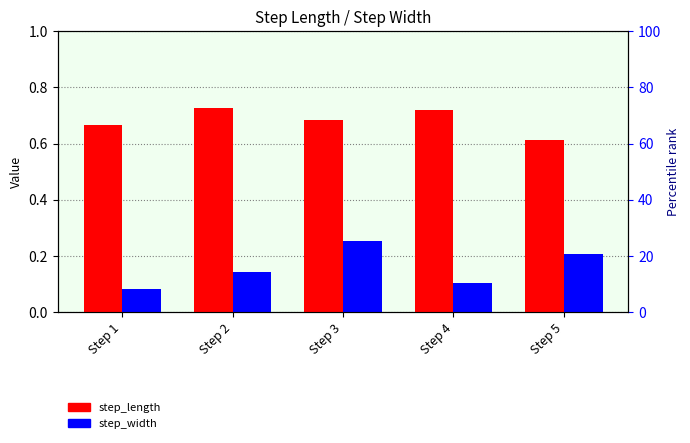

Rank the categories by step_length value from lowest to highest.

Step 5, Step 1, Step 3, Step 4, Step 2